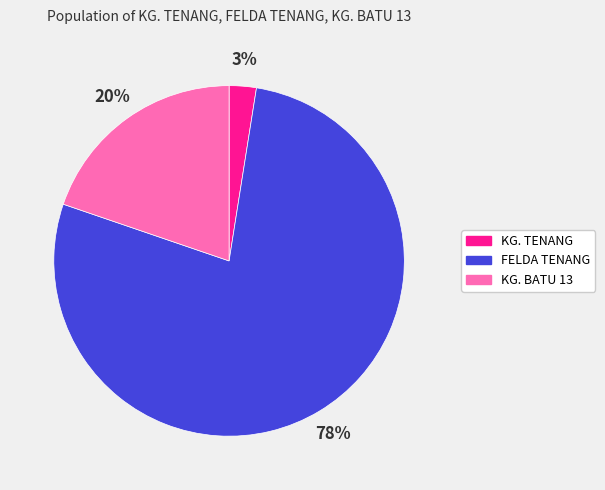

Between FELDA TENANG and KG. TENANG, which is larger?

FELDA TENANG